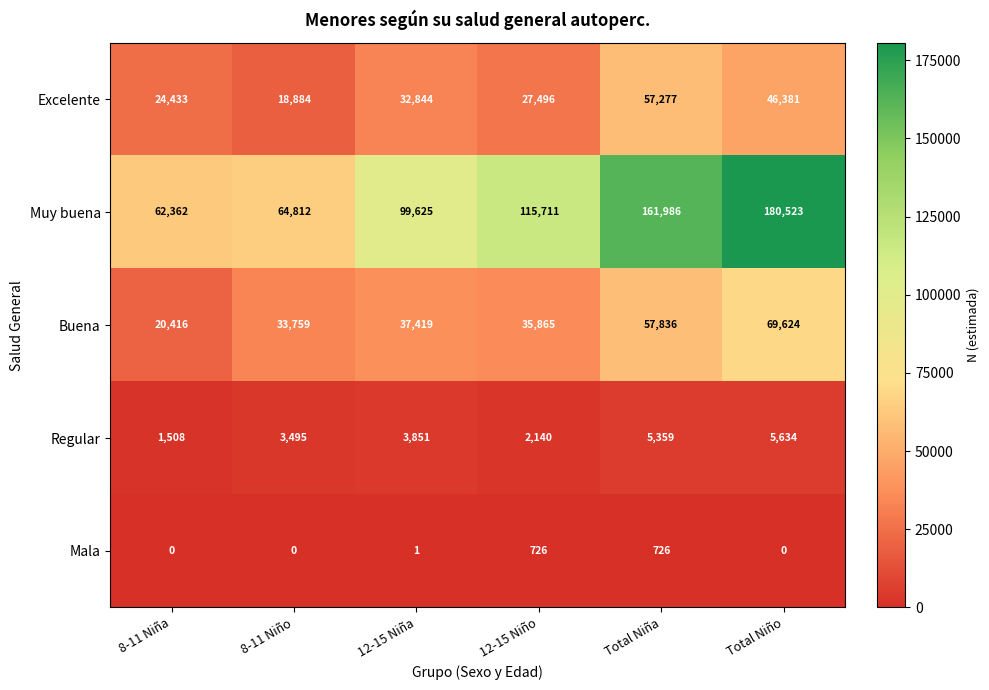

What is the difference between the highest and lowest values at Total Niño?

180523